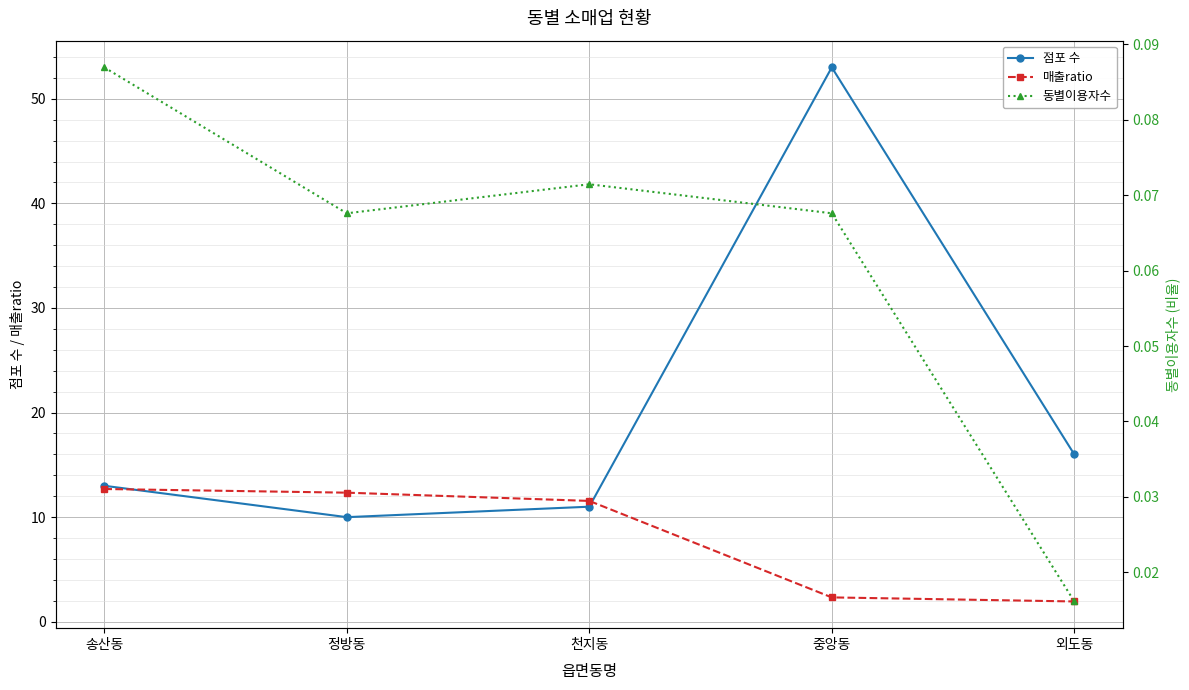

How many times do 점포 수 and 매출ratio cross each other?

2